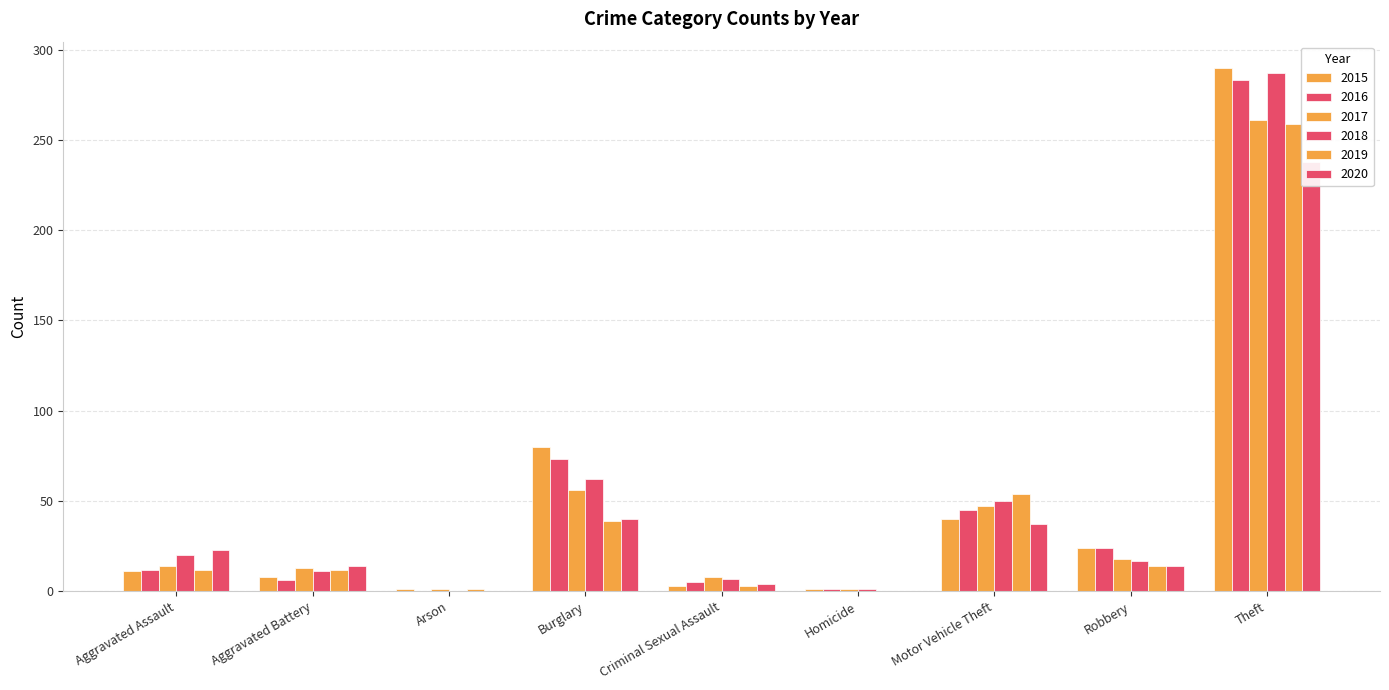

The value of 2017 at Motor Vehicle Theft is 64. True or false?

False